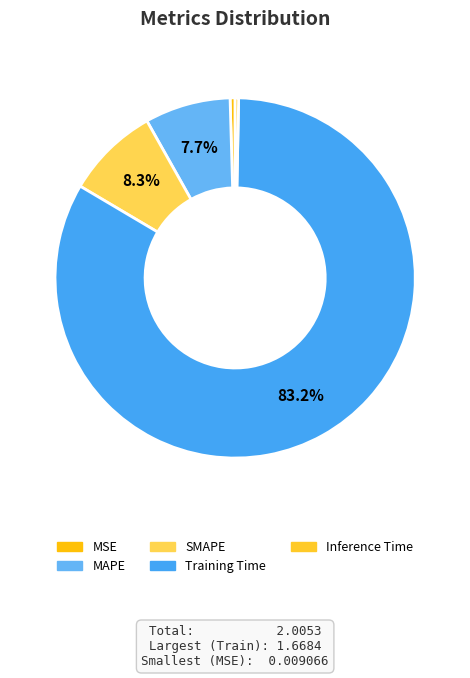

How many slices are in this pie chart?

5